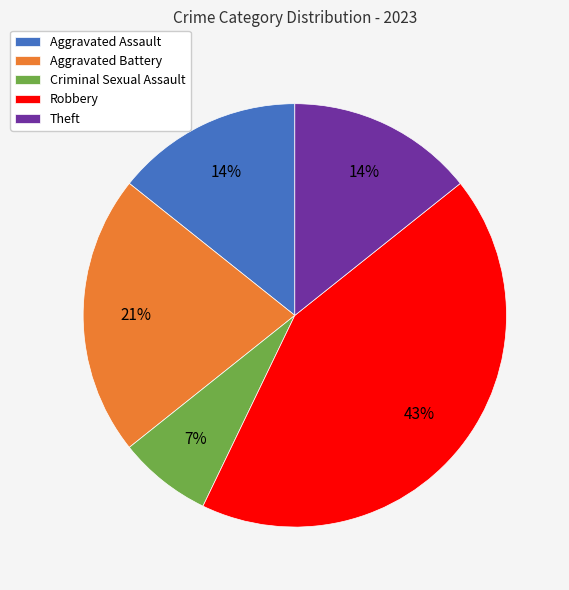

To the nearest percent, what is the difference between the largest and smallest slice percentages?

36%